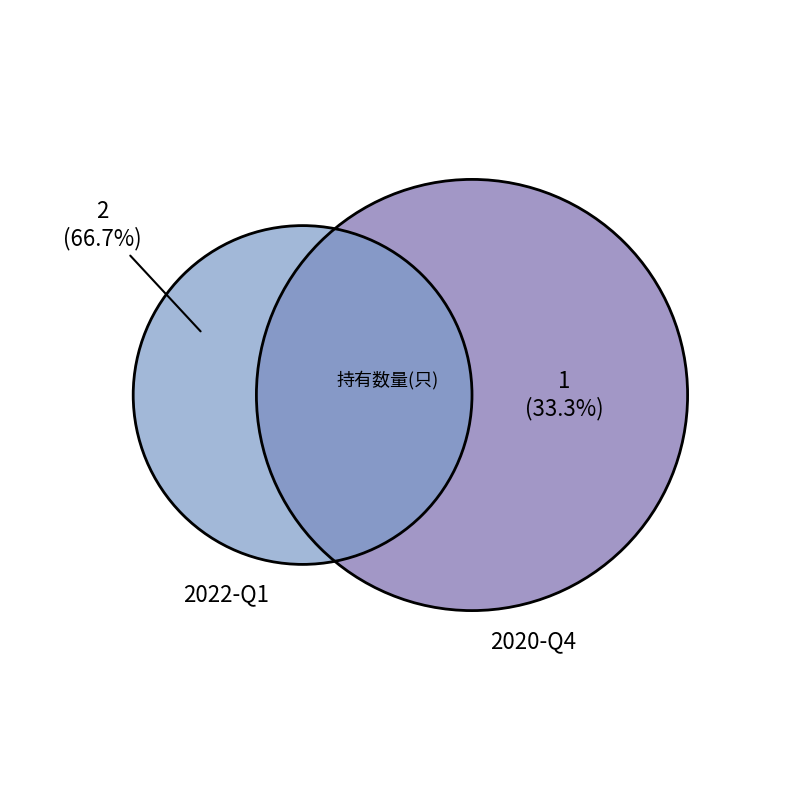

Between 2022-Q1 and 2020-Q4, which is larger?

2022-Q1